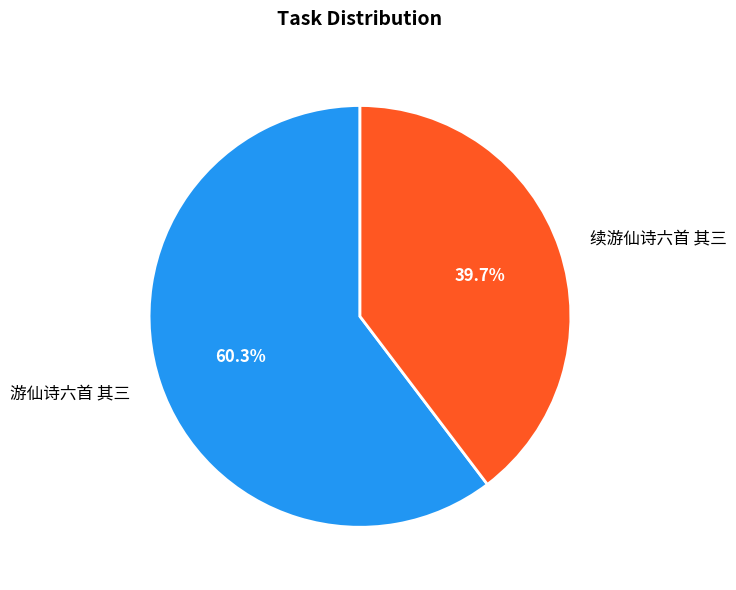

What is the smallest slice in the pie chart?

续游仙诗六首 其三